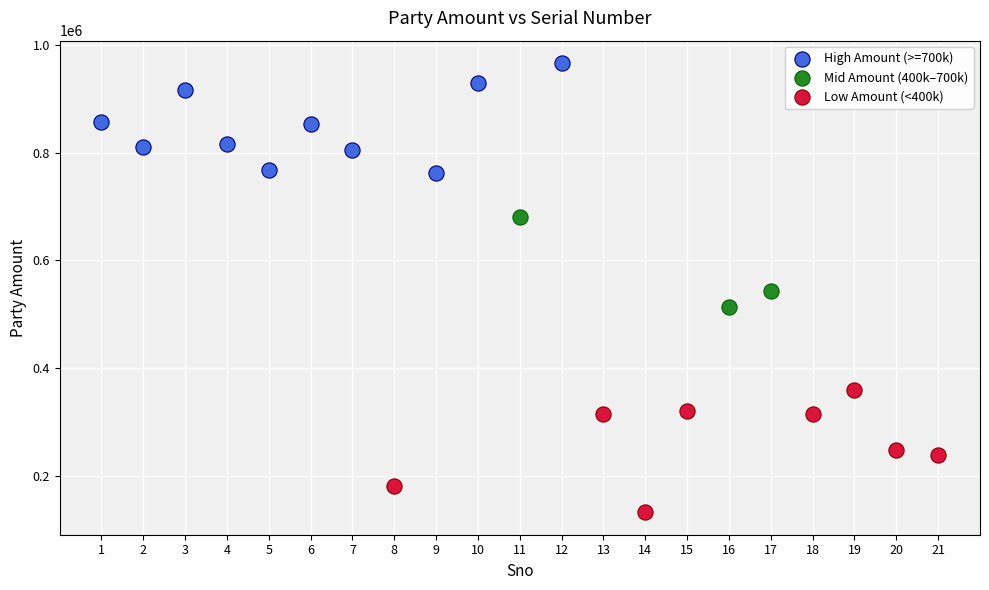

Which series reaches the maximum Y coordinate?

High Amount (>=700k)